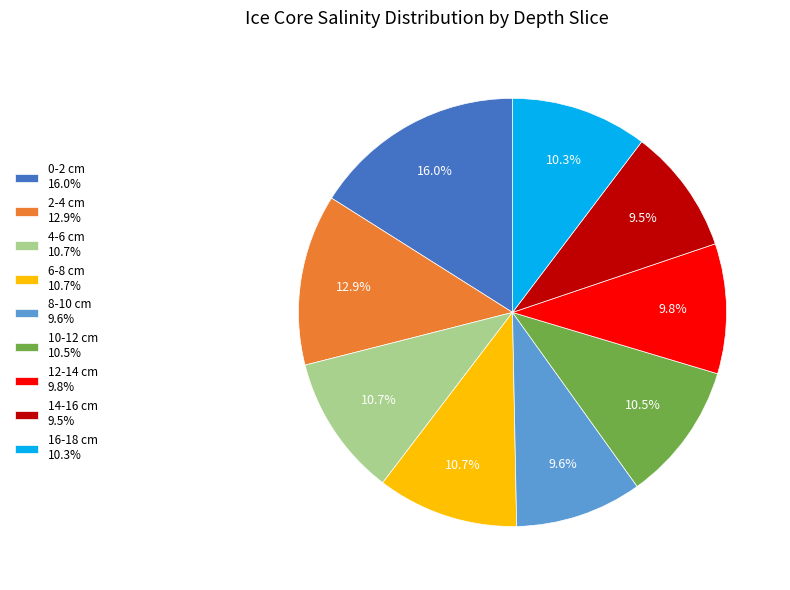

What is the total percentage of 12-14 cm 9.8% and 8-10 cm 9.6%?

19.4%